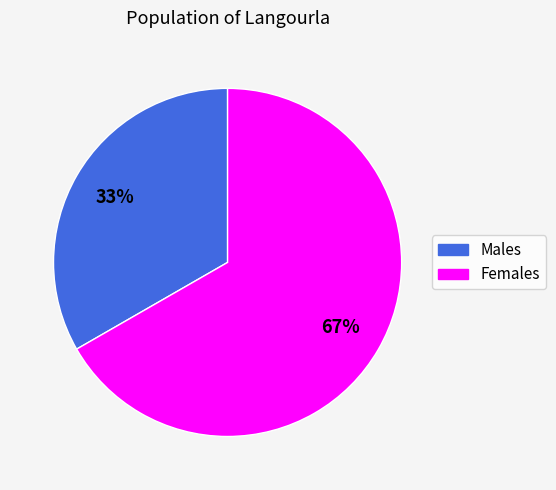

To the nearest percent, what is the average slice percentage?

50%